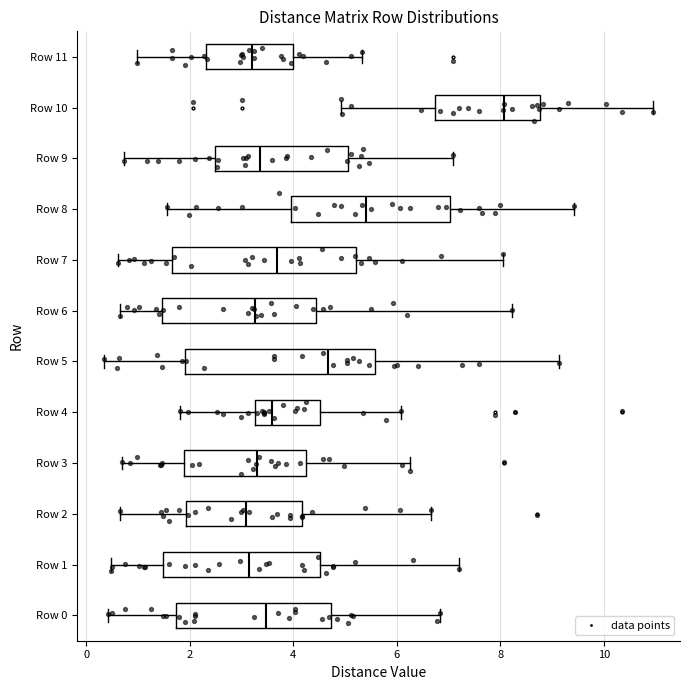

Reading bottom to top, read every box against the x-axis: the position of its median line, the range the box covers, and the ends of its whiskers. The values are not printed on the chart, so give them approximately, as read against the axis.

Row 0: median 3.4, box 1.8 to 4.8, whiskers 0.4 to 6.8
Row 1: median 3.2, box 1.4 to 4.6, whiskers 0.4 to 7.2
Row 2: median 3.0, box 2.0 to 4.2, whiskers 0.6 to 6.6
Row 3: median 3.4, box 1.8 to 4.2, whiskers 0.8 to 6.2
Row 4: median 3.6, box 3.2 to 4.6, whiskers 1.8 to 6.0
Row 5: median 4.6, box 2.0 to 5.6, whiskers 0.4 to 9.2
Row 6: median 3.2, box 1.4 to 4.4, whiskers 0.6 to 8.2
Row 7: median 3.6, box 1.6 to 5.2, whiskers 0.6 to 8.0
Row 8: median 5.4, box 4.0 to 7.0, whiskers 1.6 to 9.4
Row 9: median 3.4, box 2.4 to 5.0, whiskers 0.8 to 7.0
Row 10: median 8.0, box 6.8 to 8.8, whiskers 5.0 to 11.0
Row 11: median 3.2, box 2.4 to 4.0, whiskers 1.0 to 5.4